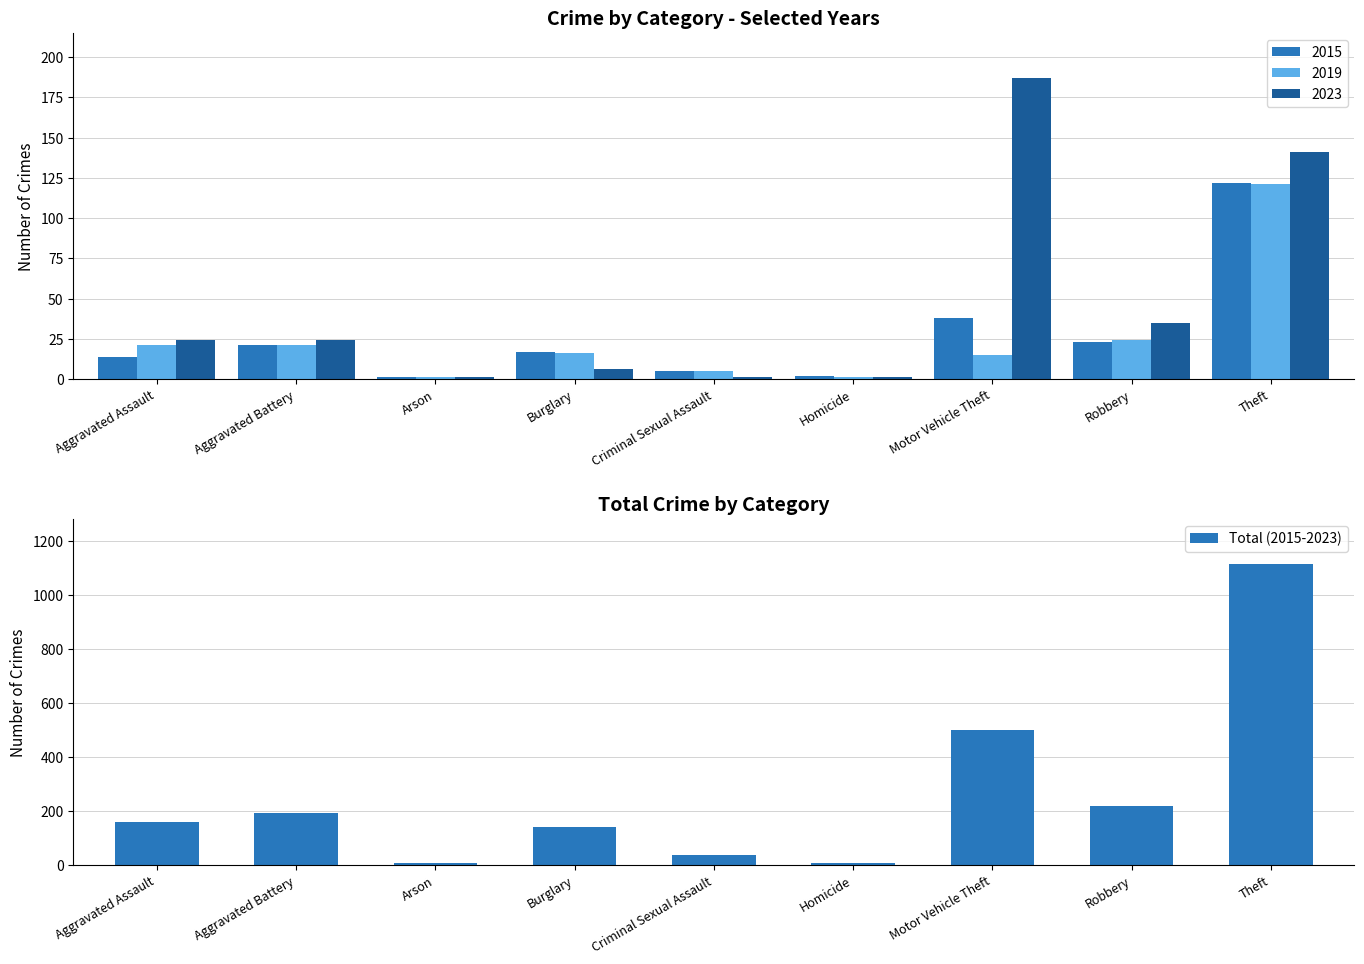

What is the sum of the values at Burglary and Aggravated Battery?

335